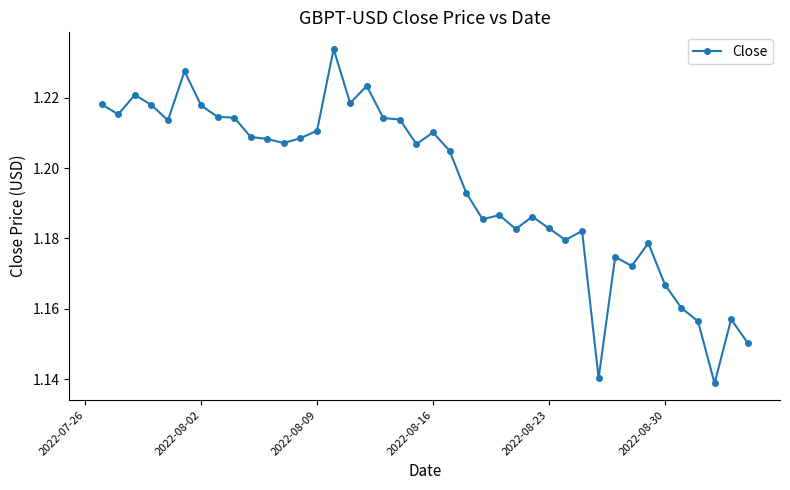

True or false: there are more than 2 points higher than both neighbors.

True